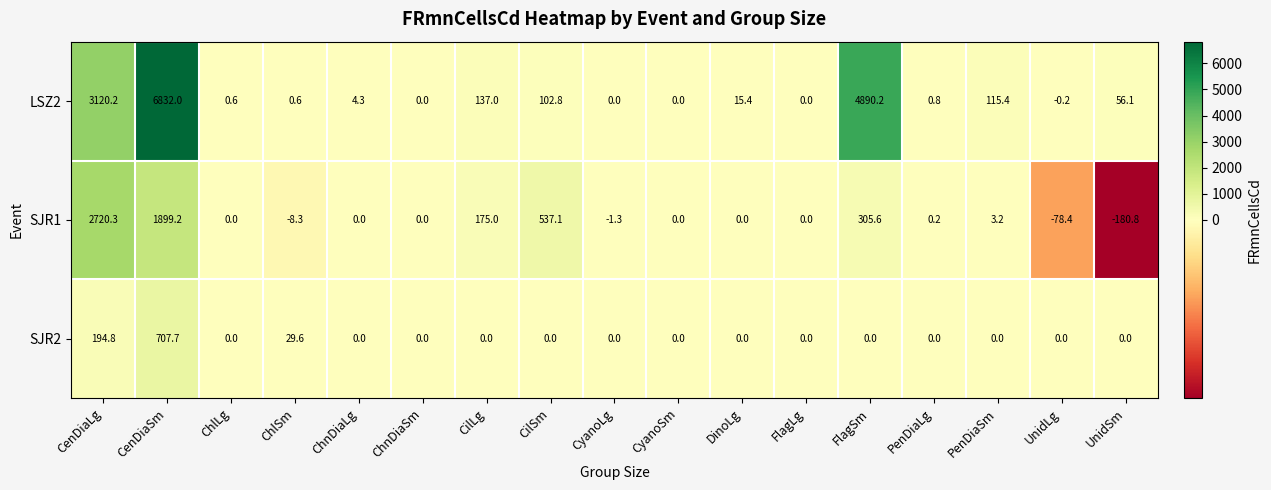

Which category has the highest value across all series?

CenDiaSm